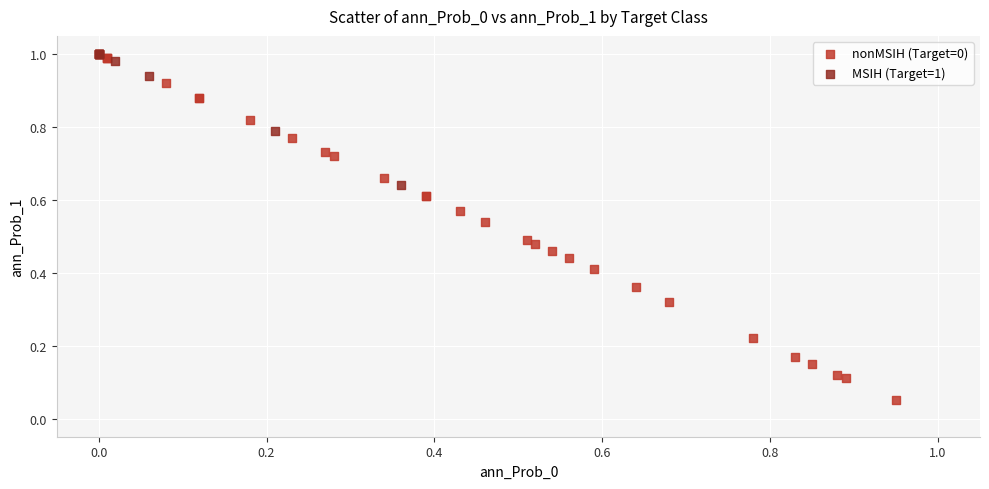

What are all the series names shown in the legend?

nonMSIH (Target=0), MSIH (Target=1)